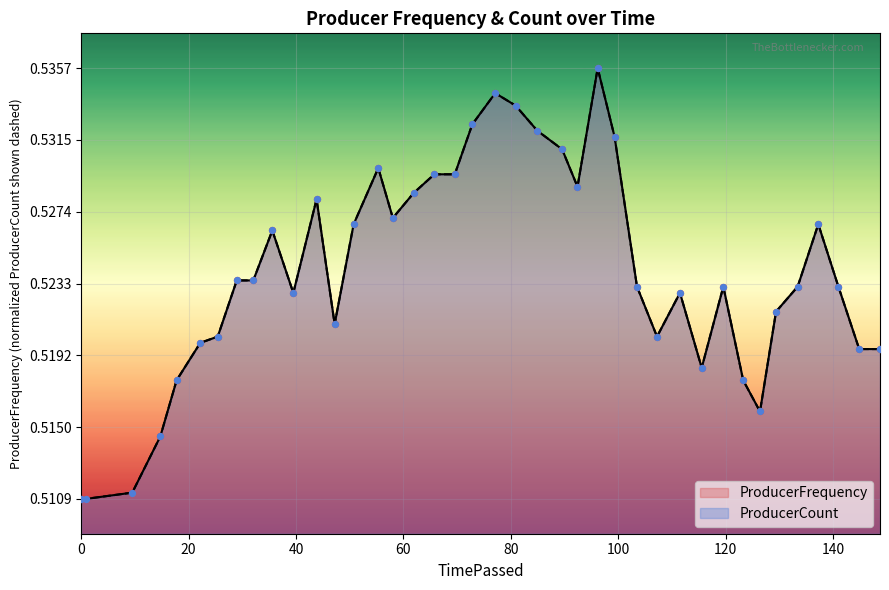

Which series contains the lowest Y value?

ProducerFrequency